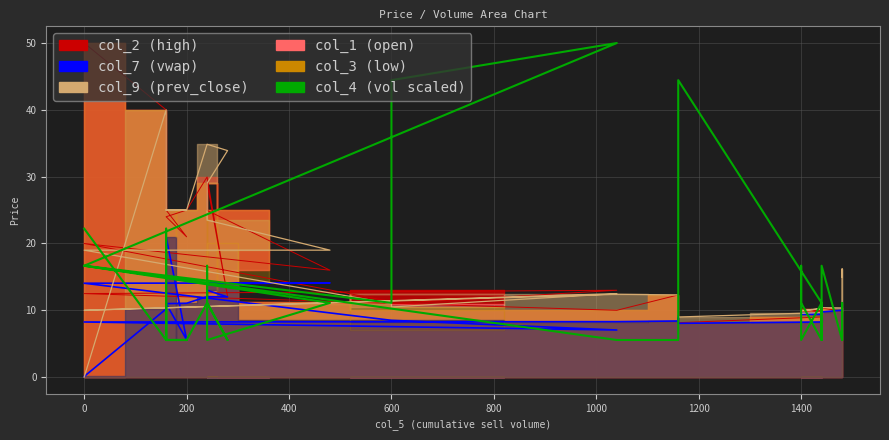

The chart shows a value of 9.5 at 33. True or false?

False